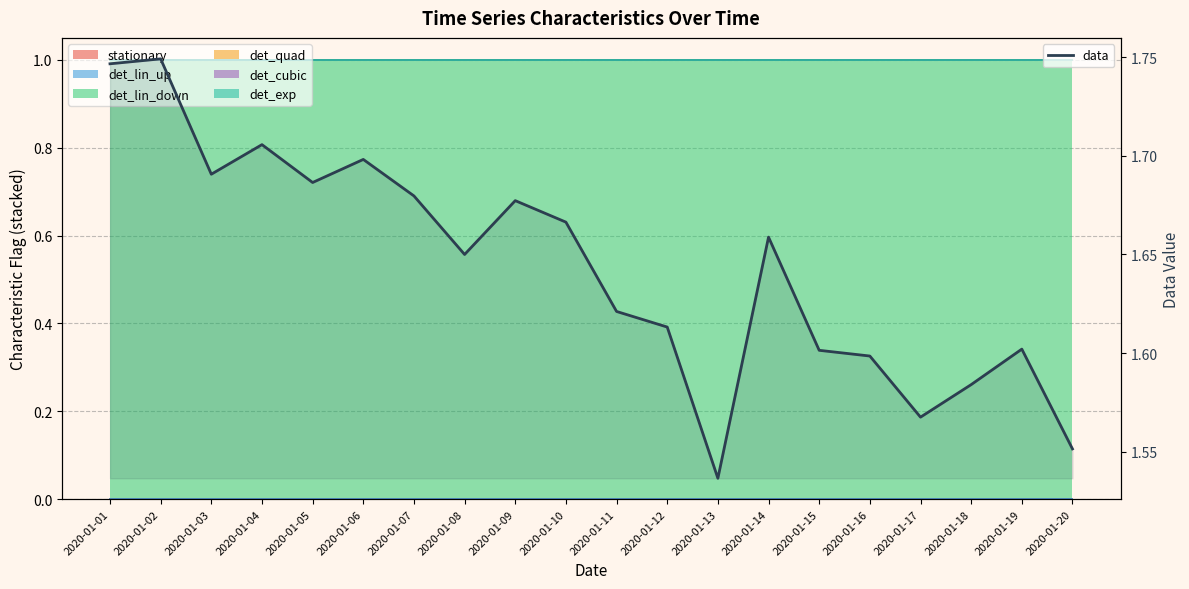

Where is the first local maximum?

2020-01-02